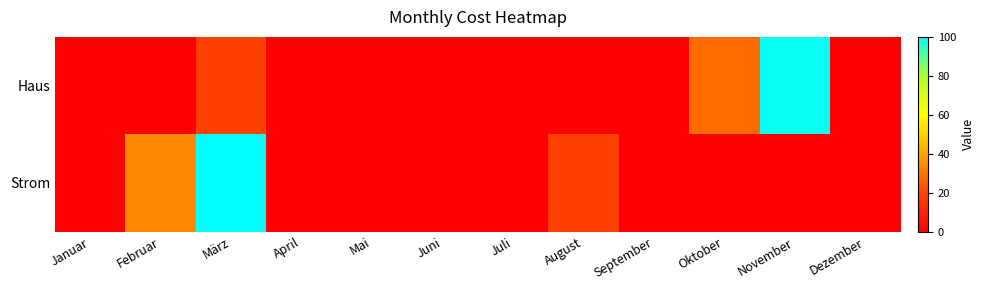

What is the difference between the highest and lowest values at November?

99.0